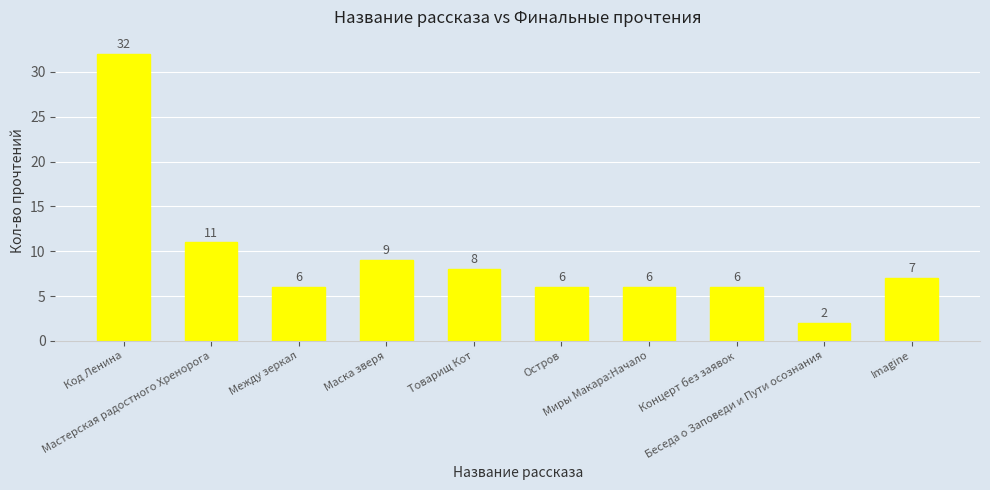

Which label corresponds to the largest value in the chart?

Код Ленина